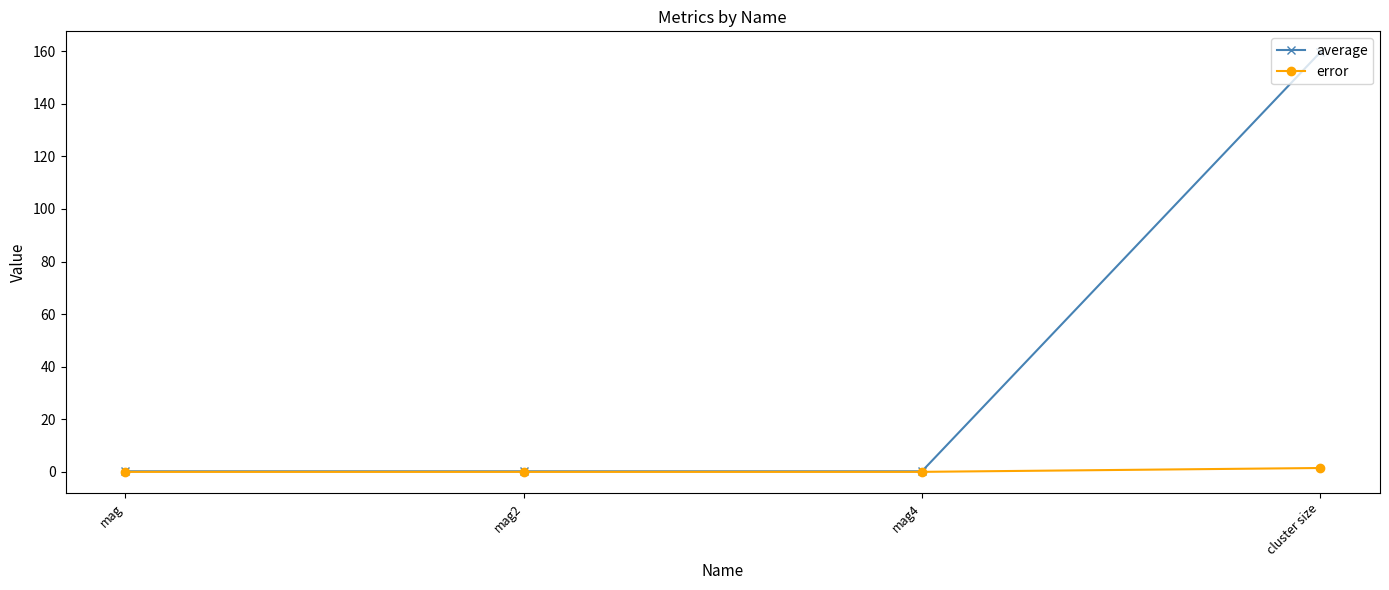

List the series in order of their overall mean, lowest first.

error, average